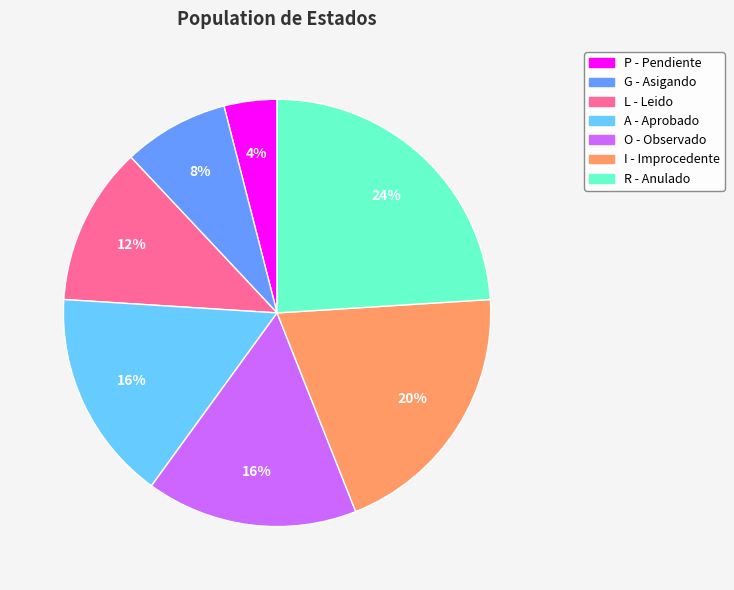

Is the sum of P and R greater than half?

No